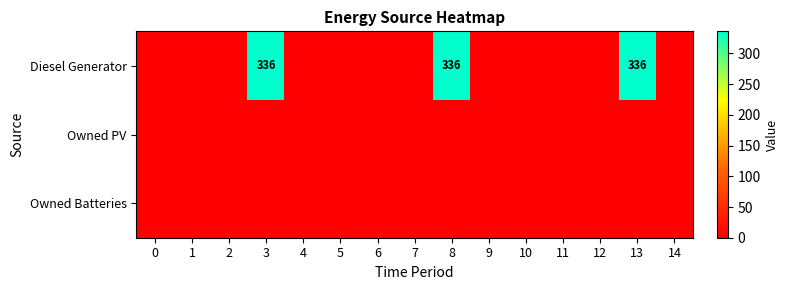

How many series are shown in this chart?

3